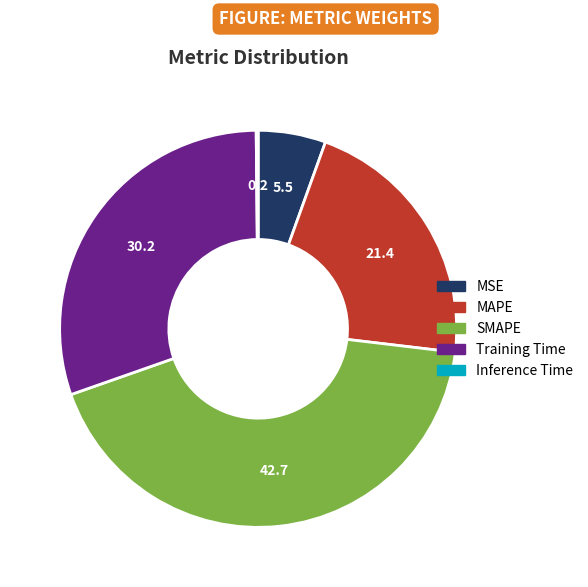

True or false: MSE accounts for 6% of the total.

True